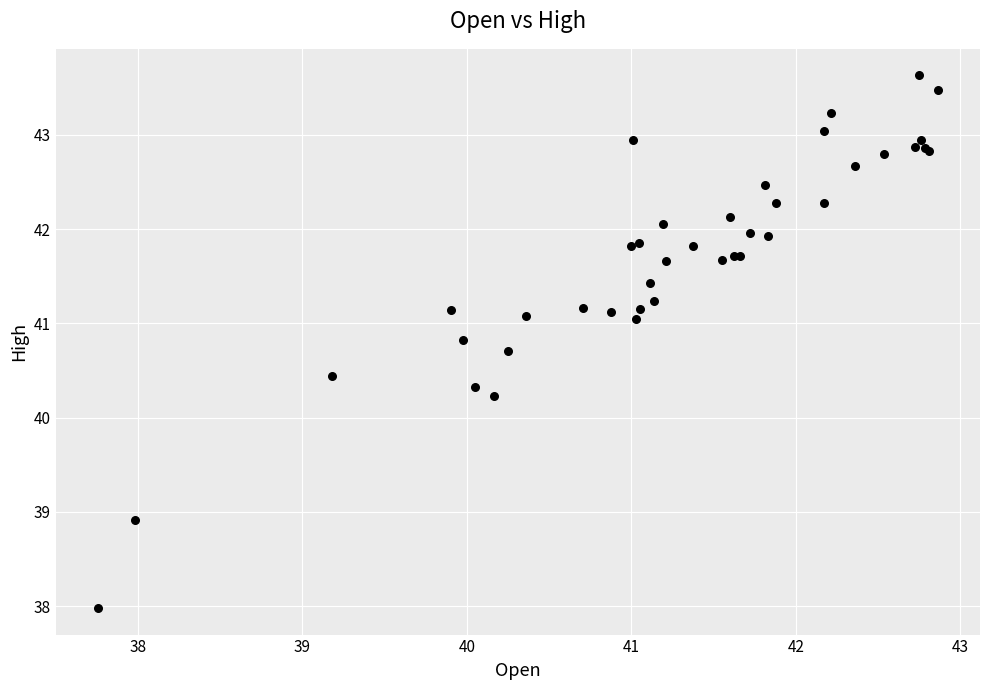

What Y value in the scatter plot is closest to 40?

40.2